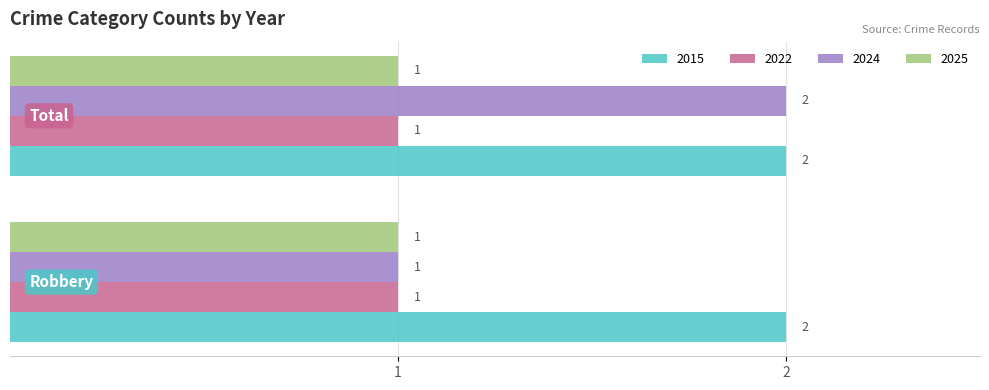

What is the greatest value displayed?

2